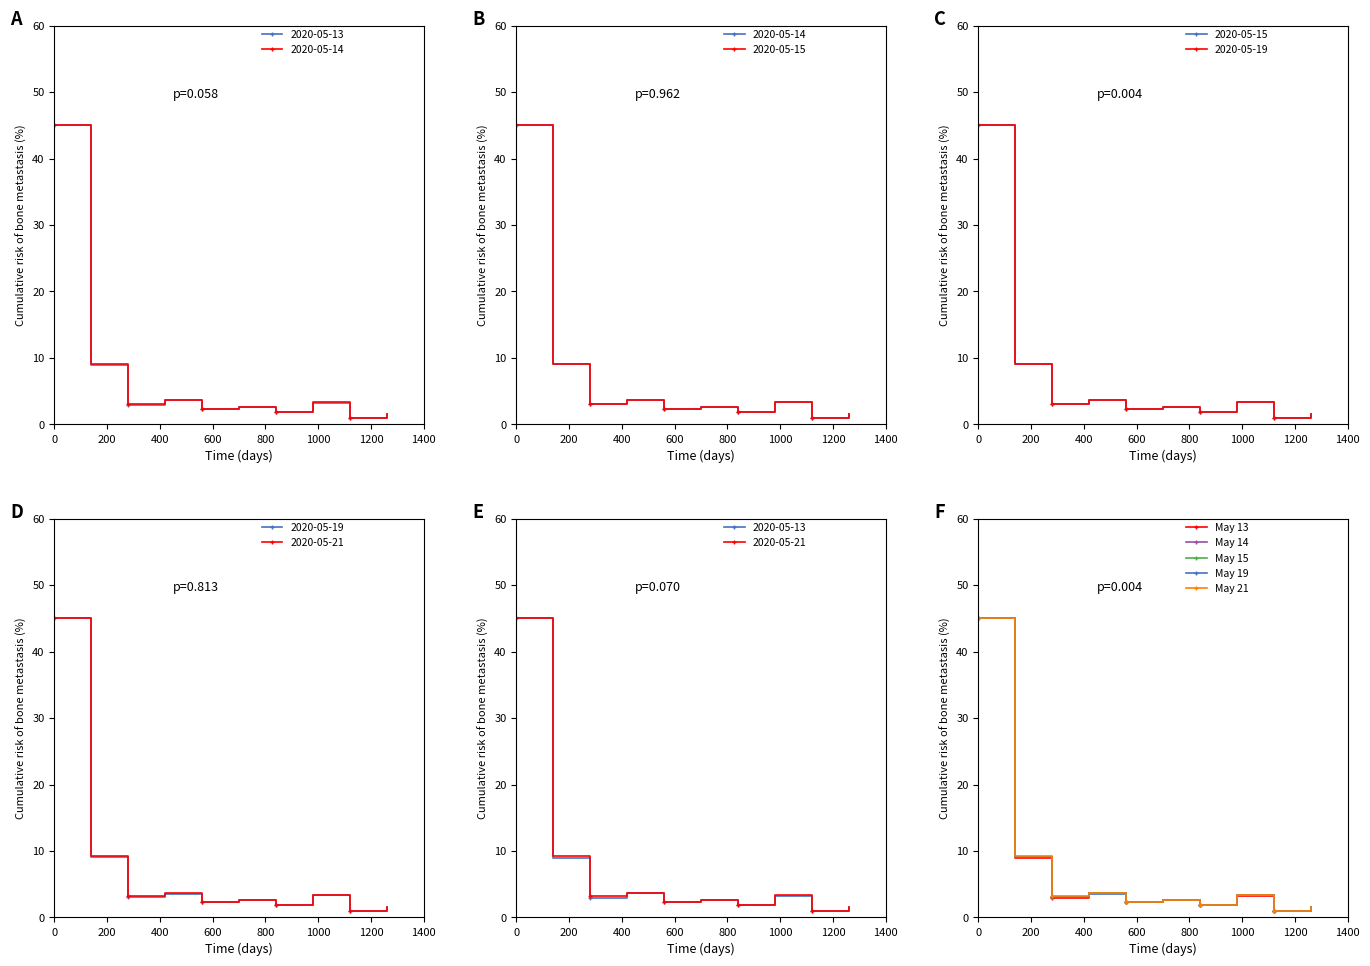

Which series has the largest range (max minus min)?

May 21